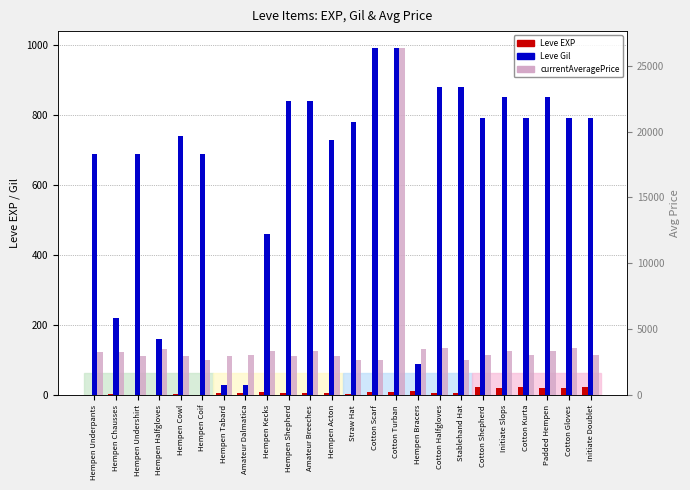

What is the greatest value displayed?

26304